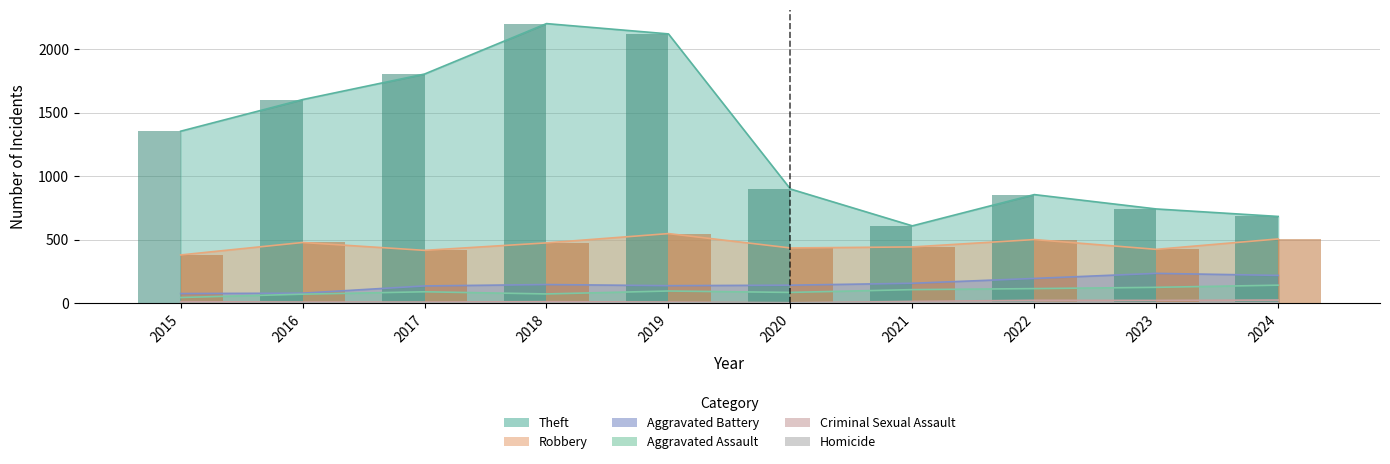

What is the value of the Criminal Sexual Assault bar at the 2nd from the left?

8